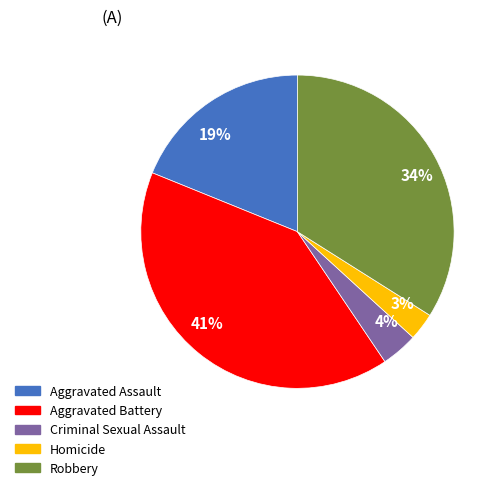

What is the smallest slice in the pie chart?

Homicide